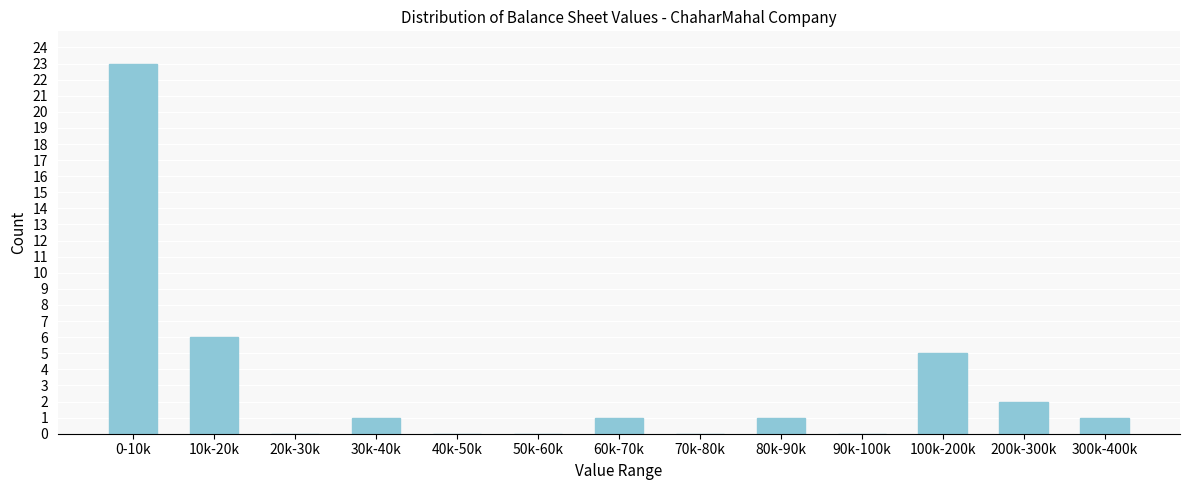

Reading left to right, transcribe all the data shown in this chart.

0-10k=23	10k-20k=6	20k-30k=0	30k-40k=1	40k-50k=0	50k-60k=0	60k-70k=1	70k-80k=0	80k-90k=1	90k-100k=0	100k-200k=5	200k-300k=2	300k-400k=1